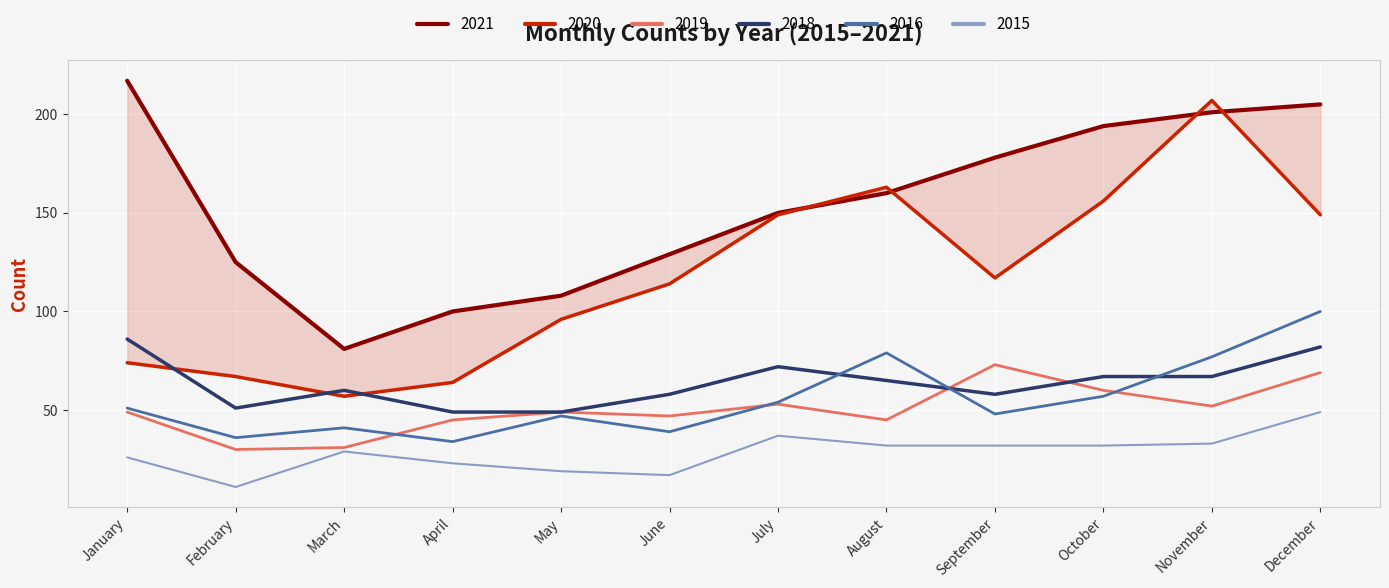

Which category has the lowest value in the 2019 series?

February